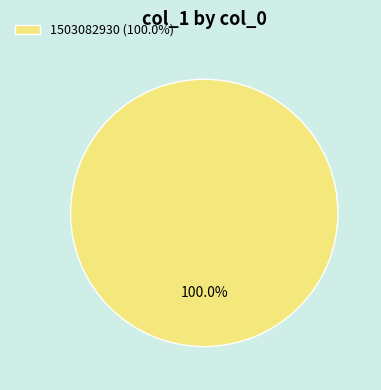

Rank the categories by value from highest to lowest.

1503082930 (100.0%)